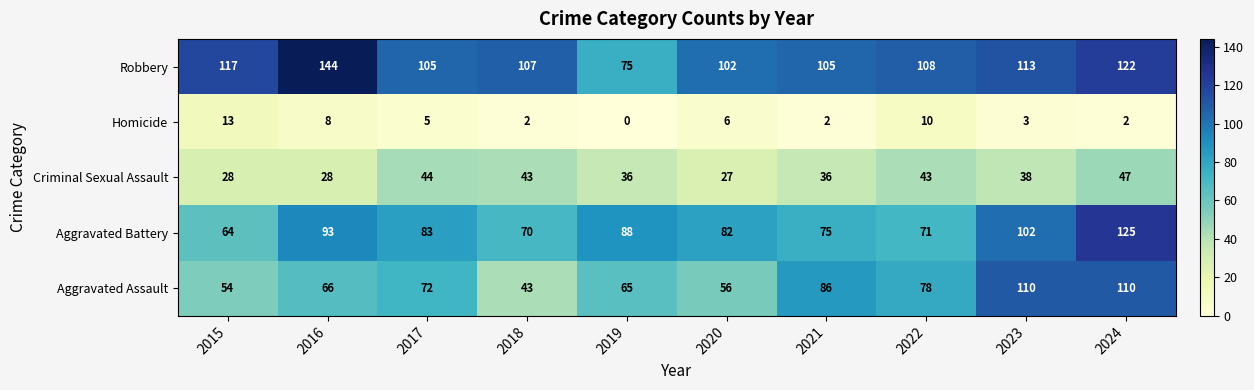

Which series has the widest spread of values?

Robbery